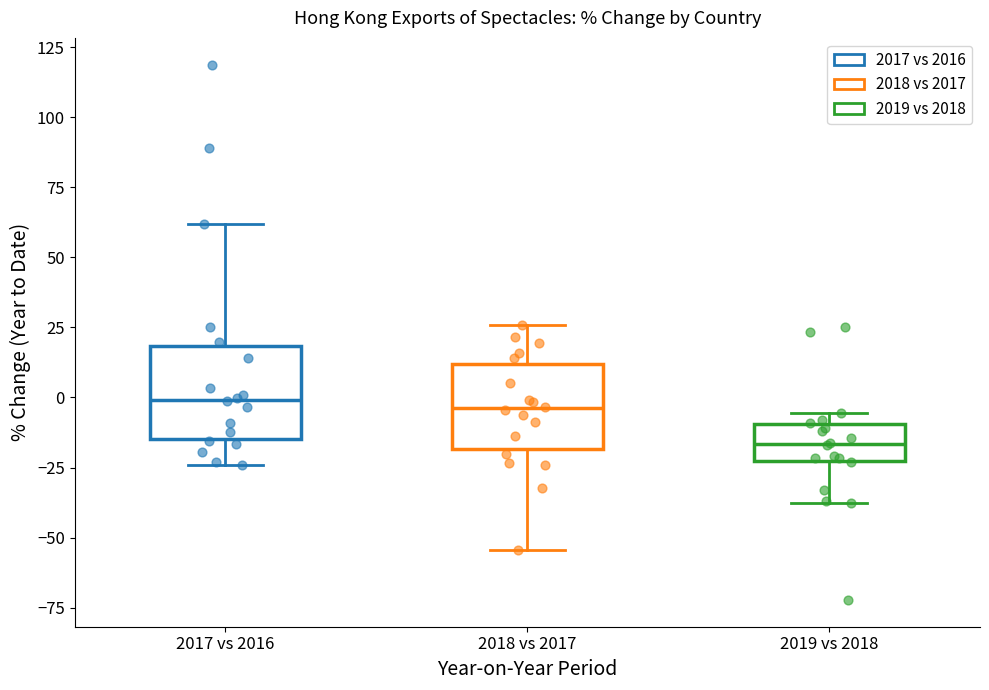

Reading left to right, read every box against the y-axis: the position of its median line, the range the box covers, and the ends of its whiskers. The values are not printed on the chart, so give them approximately, as read against the axis.

2017 vs 2016: median 0, box -15 to 20, whiskers -25 to 60
2018 vs 2017: median -5, box -20 to 10, whiskers -55 to 25
2019 vs 2018: median -15, box -25 to -10, whiskers -40 to -5